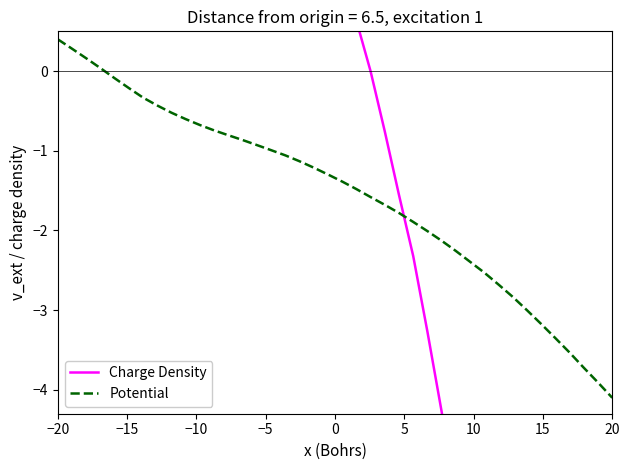

How many values in Potential are below zero?

36